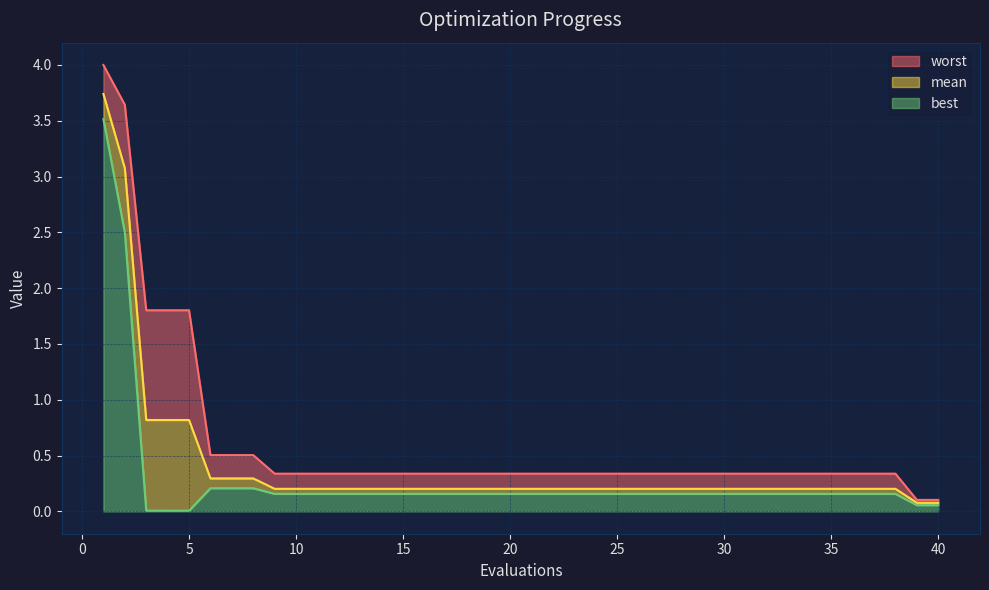

Reading left to right, transcribe all the data shown in this chart.

mean: 1=3.7	2=3.1	3=0.8	4=0.8	5=0.8	6=0.3	7=0.3	8=0.3	9=0.2	10=0.2	11=0.2	12=0.2	13=0.2	14=0.2	15=0.2	16=0.2	17=0.2	18=0.2	19=0.2	20=0.2	21=0.2	22=0.2	23=0.2	24=0.2	25=0.2	26=0.2	27=0.2	28=0.2	29=0.2	30=0.2	31=0.2	32=0.2	33=0.2	34=0.2	35=0.2	36=0.2	37=0.2	38=0.2	39=0.1	40=0.1
best: 1=3.5	2=2.5	3=0.0	4=0.0	5=0.0	6=0.2	7=0.2	8=0.2	9=0.2	10=0.2	11=0.2	12=0.2	13=0.2	14=0.2	15=0.2	16=0.2	17=0.2	18=0.2	19=0.2	20=0.2	21=0.2	22=0.2	23=0.2	24=0.2	25=0.2	26=0.2	27=0.2	28=0.2	29=0.2	30=0.2	31=0.2	32=0.2	33=0.2	34=0.2	35=0.2	36=0.2	37=0.2	38=0.2	39=0.1	40=0.1
worst: 1=4.0	2=3.6	3=1.8	4=1.8	5=1.8	6=0.5	7=0.5	8=0.5	9=0.3	10=0.3	11=0.3	12=0.3	13=0.3	14=0.3	15=0.3	16=0.3	17=0.3	18=0.3	19=0.3	20=0.3	21=0.3	22=0.3	23=0.3	24=0.3	25=0.3	26=0.3	27=0.3	28=0.3	29=0.3	30=0.3	31=0.3	32=0.3	33=0.3	34=0.3	35=0.3	36=0.3	37=0.3	38=0.3	39=0.1	40=0.1